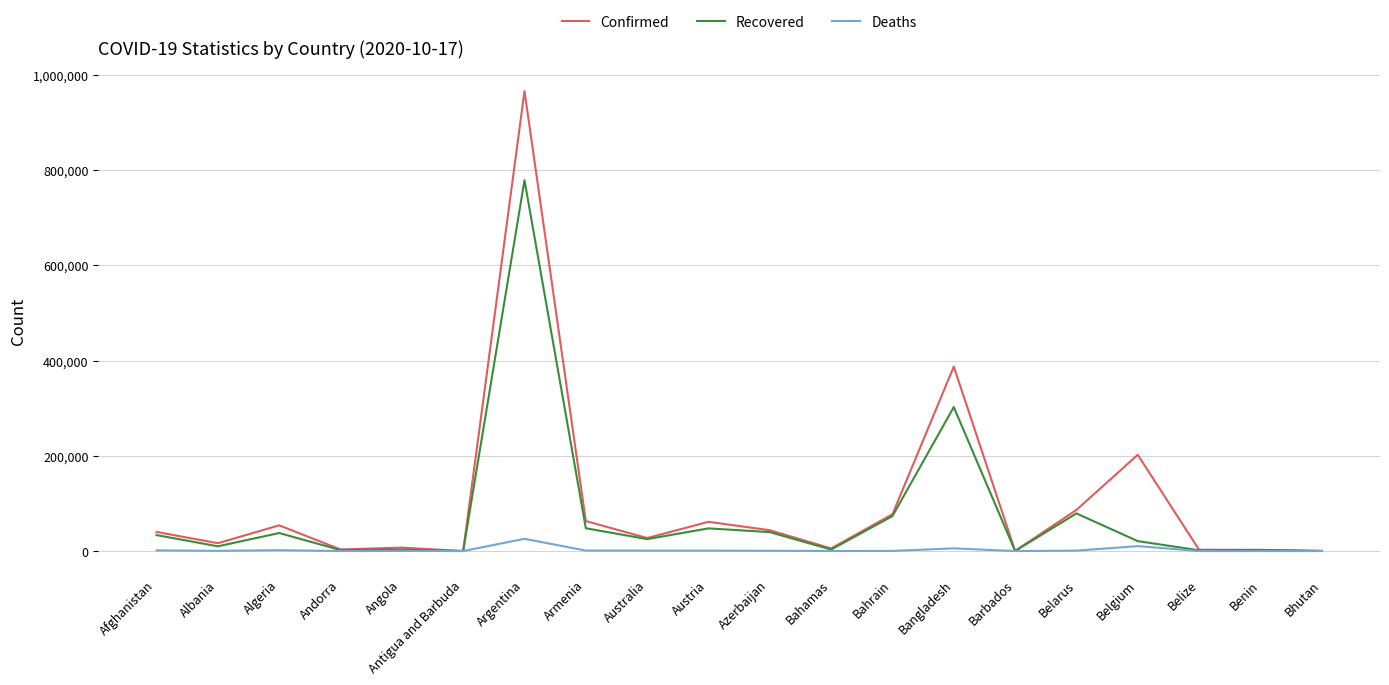

Which series has the largest total across all categories?

Confirmed